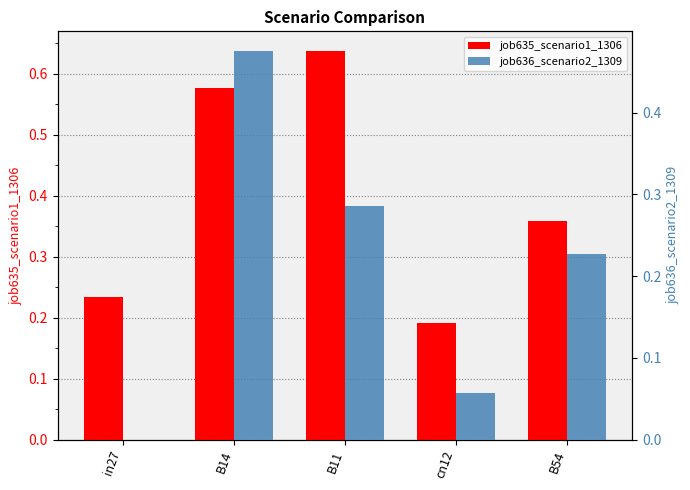

What is the difference between the job636_scenario2_1309 values at cn12 and in27?

0.1